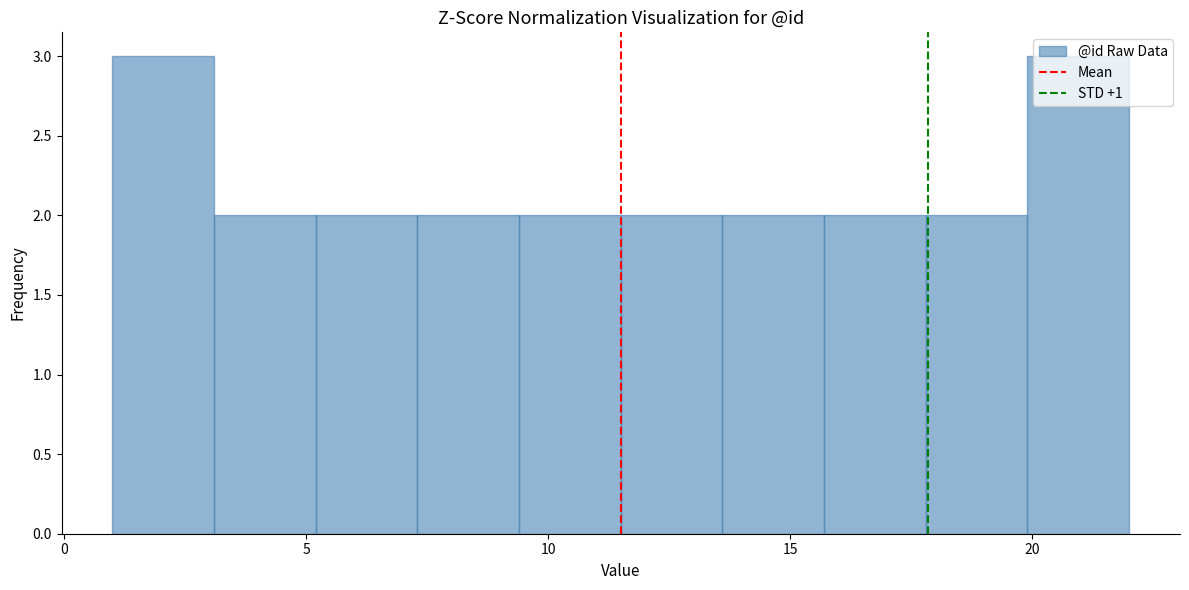

Reading left to right, transcribe this chart: for each bar, give the range it covers on the x-axis and its height. Neither the bar edges nor the heights are printed on the chart, so give them approximately, as read against the axes.

1.0 to 3.1: 3
3.1 to 5.2: 2
5.2 to 7.3: 2
7.3 to 9.4: 2
9.4 to 11.5: 2
11.5 to 13.6: 2
13.6 to 15.7: 2
15.7 to 17.8: 2
17.8 to 19.9: 2
19.9 to 22.0: 3